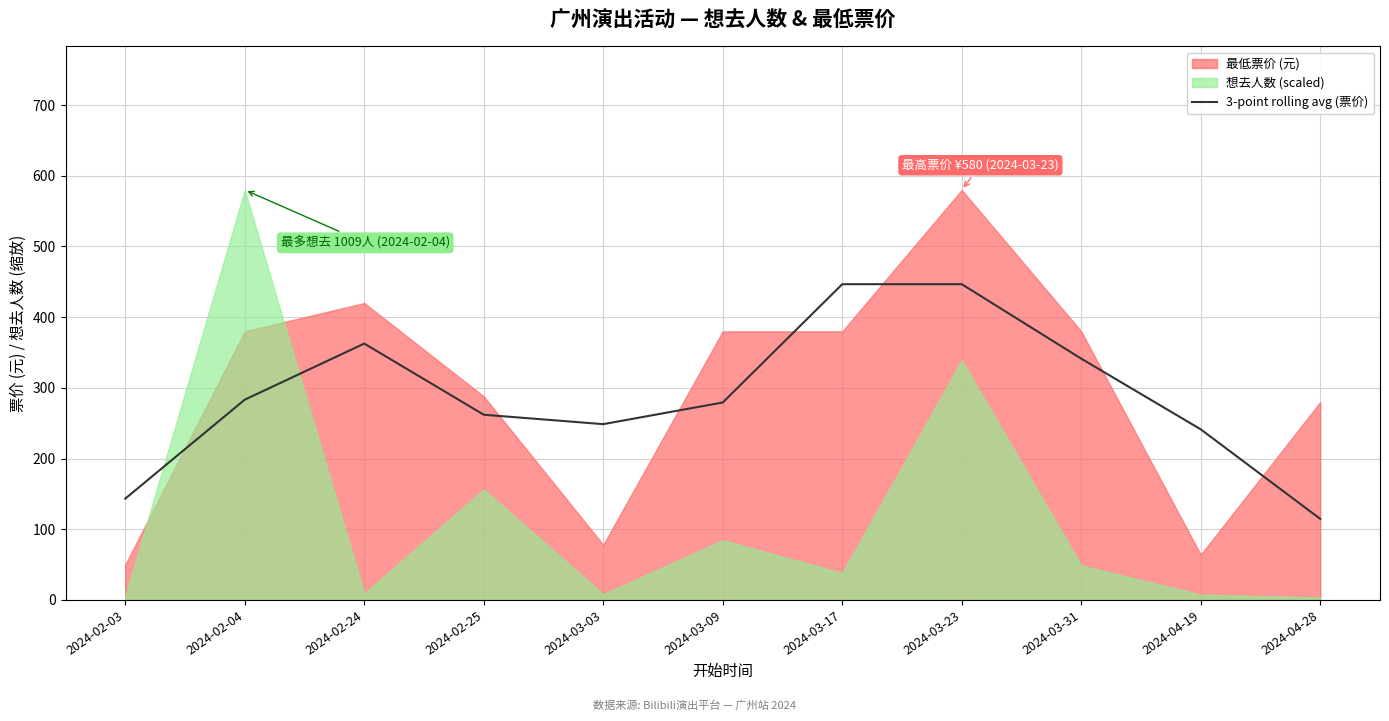

Does the chart have visible grid lines?

Yes